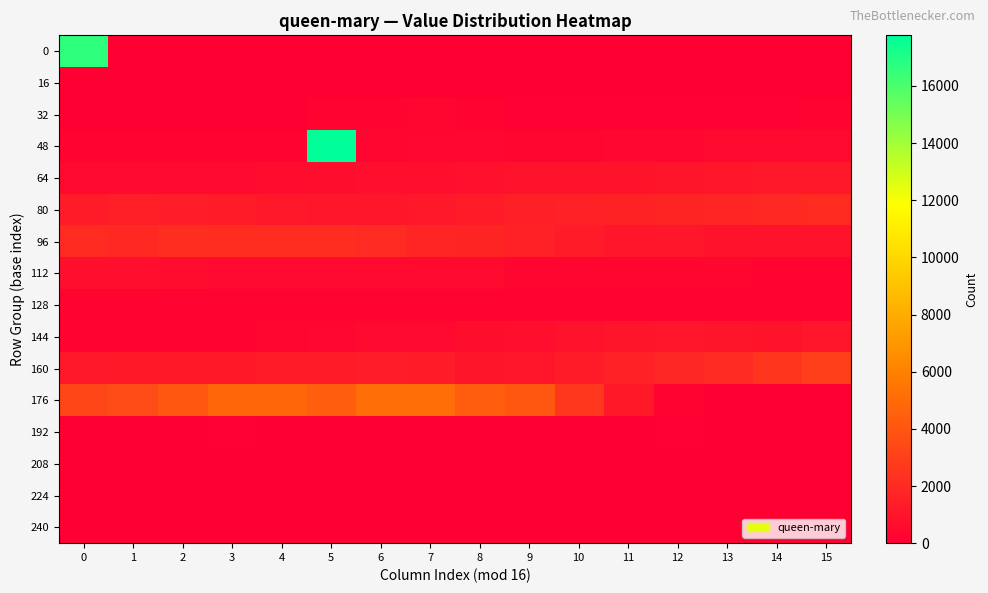

At which category is the sum across all series the highest?

5